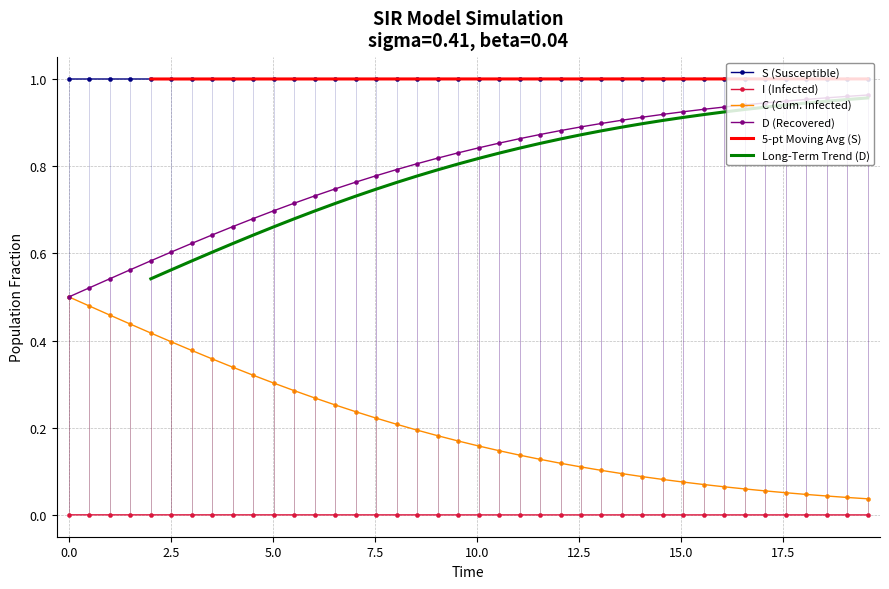

How many categories are shown in the chart?

40